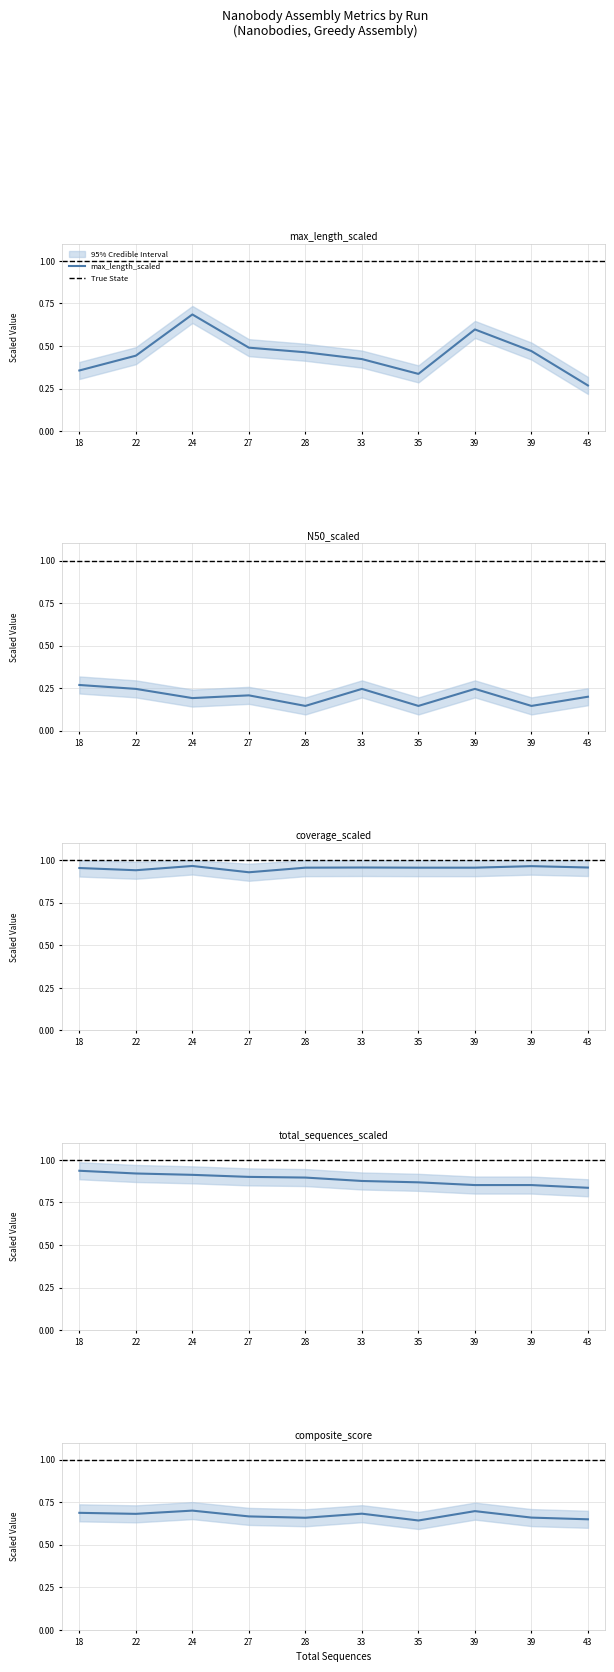

How many lines are shown in the chart?

5